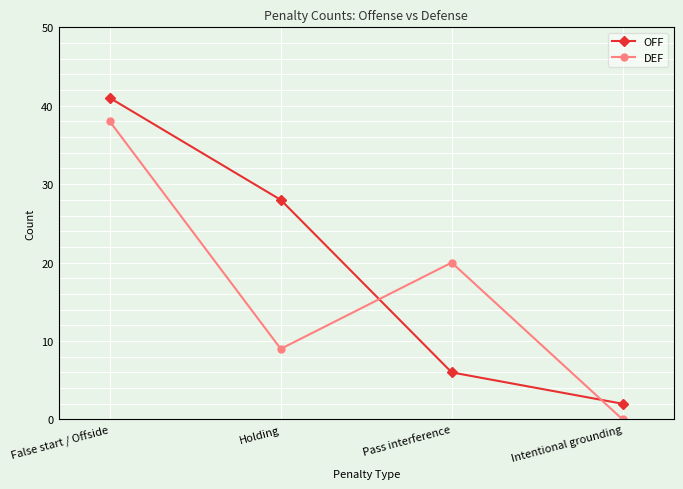

List the series in order of their overall mean, lowest first.

DEF, OFF